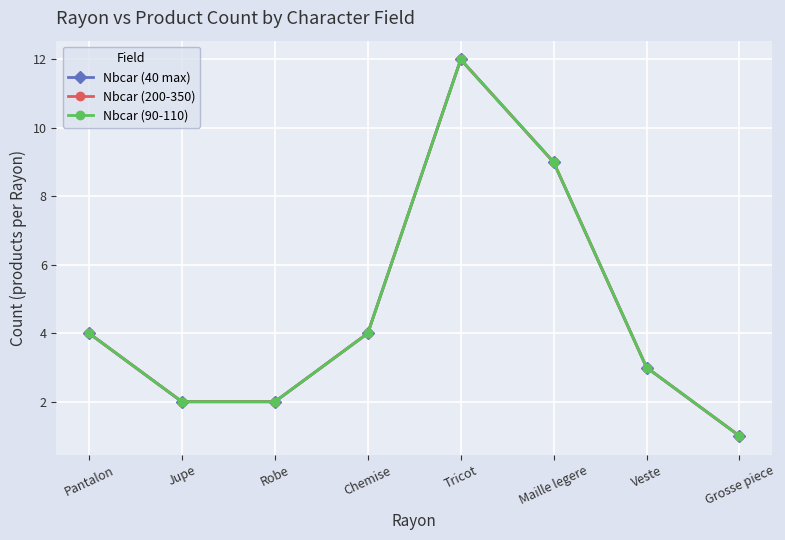

Does the chart have visible grid lines?

Yes